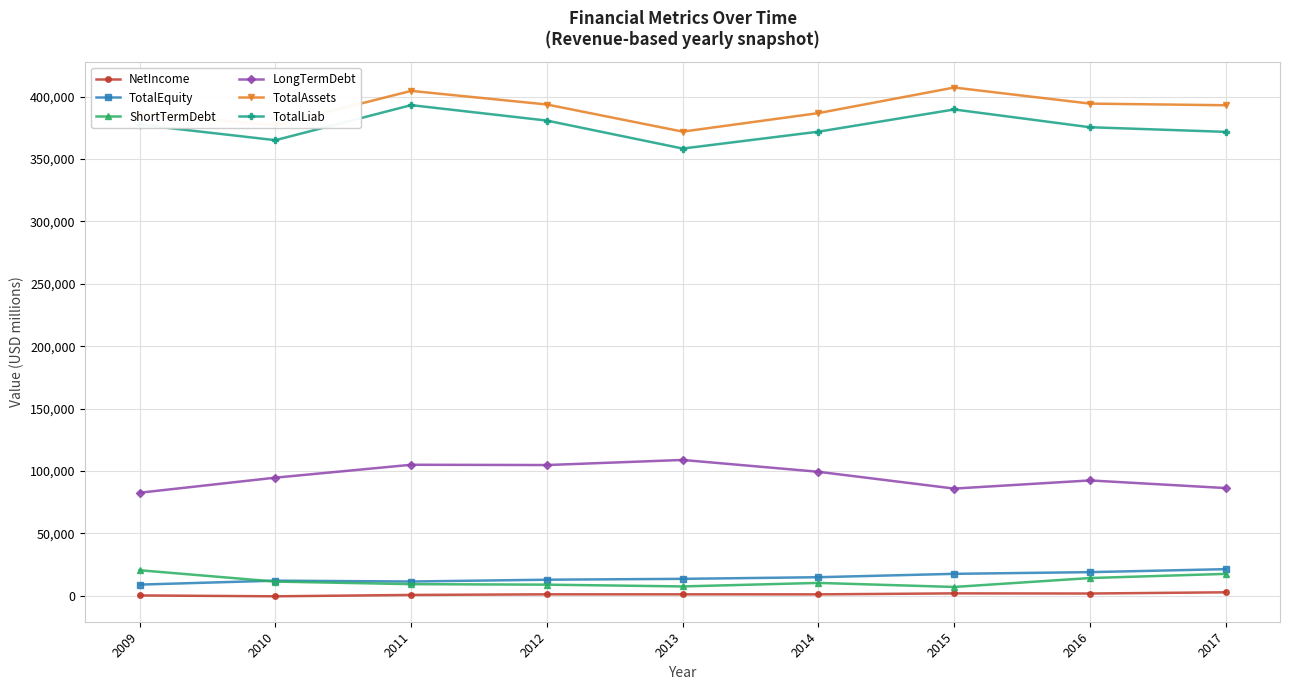

Is the value of ShortTermDebt at 2017 greater than the value of TotalAssets at 2016?

No